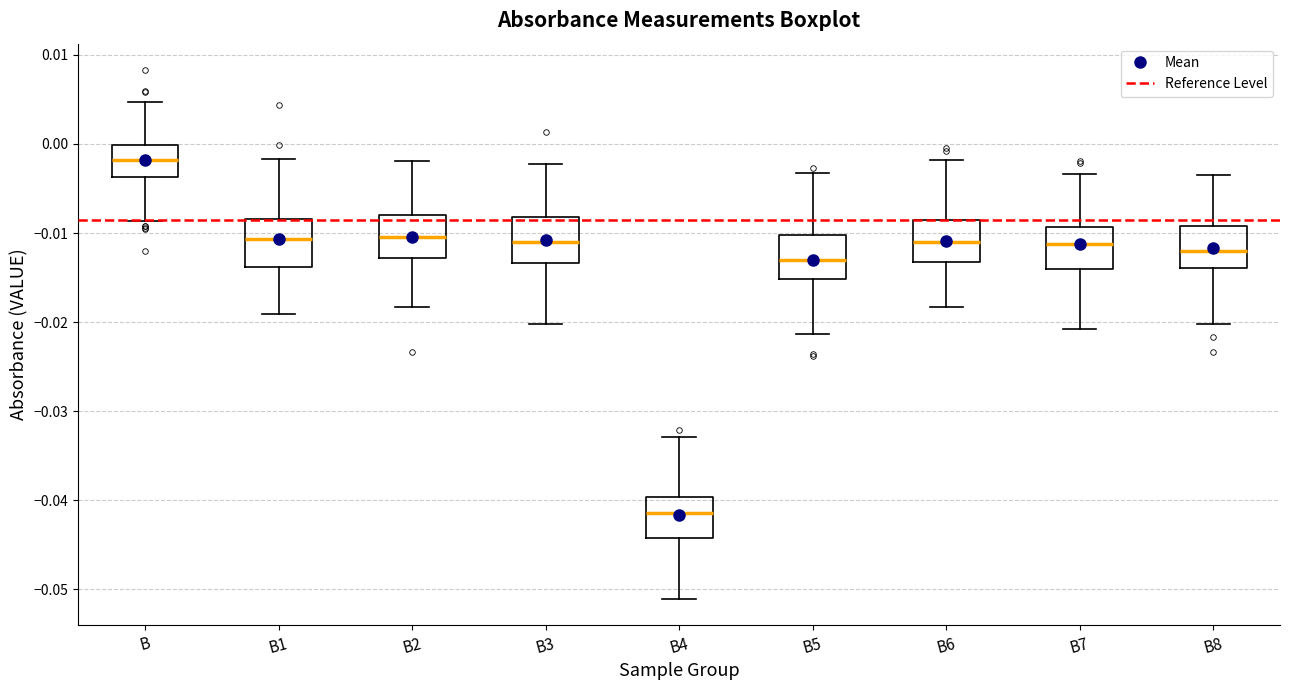

Which box has the highest median line?

B